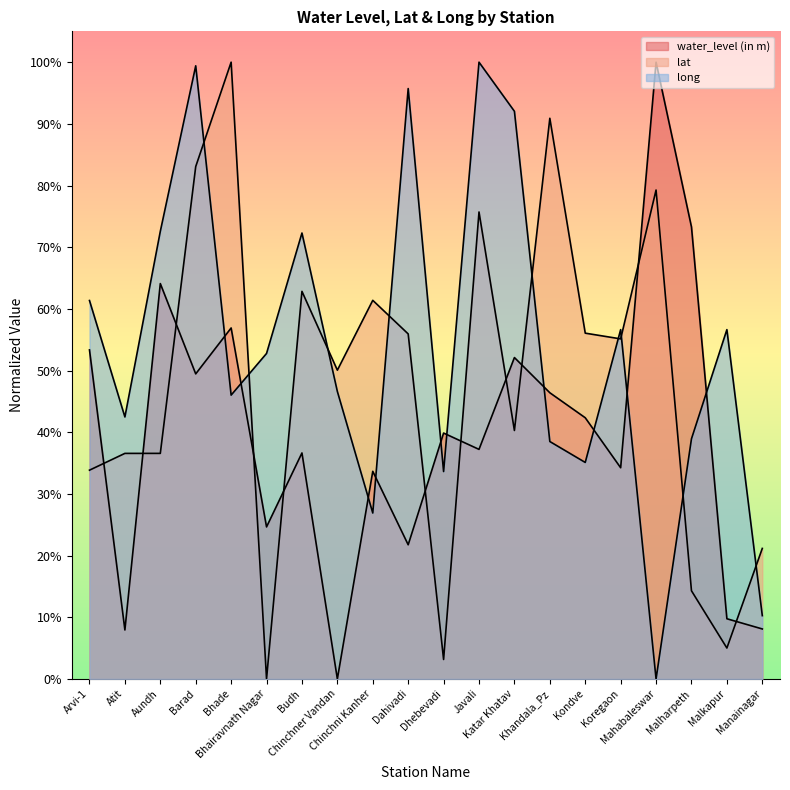

At how many categories does at least one series exceed 62?

10